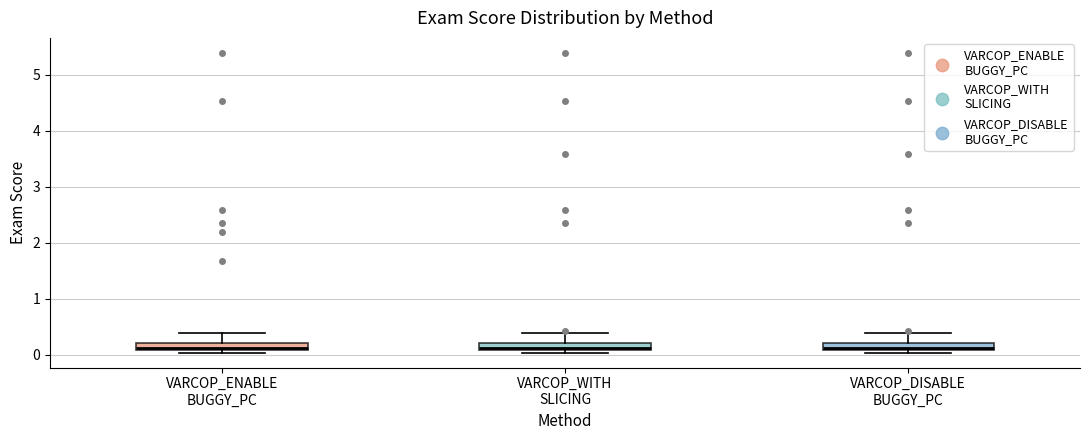

Where is the upper edge of the box for VARCOP_ENABLE BUGGY_PC on the y-axis? The values are not printed on the chart, so give them approximately, as read against the axis.

0.2